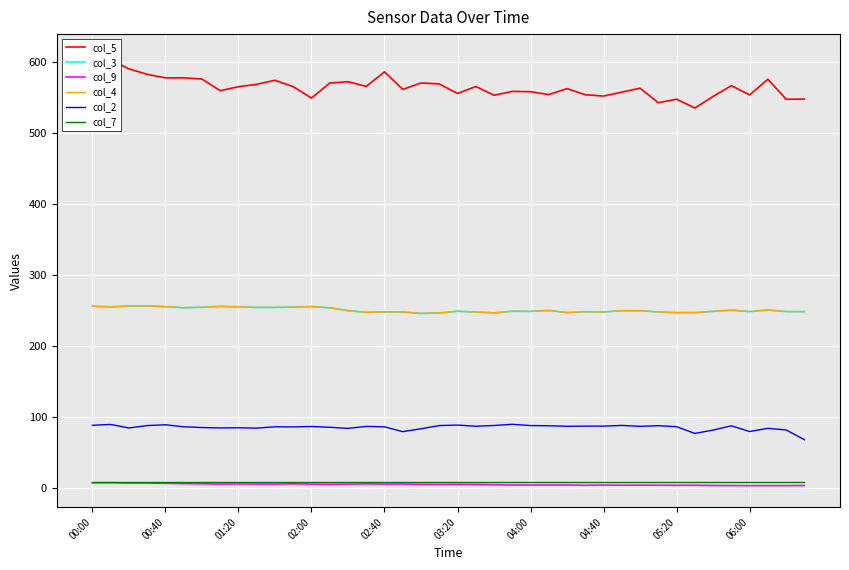

Which series has the widest spread of values?

col_5